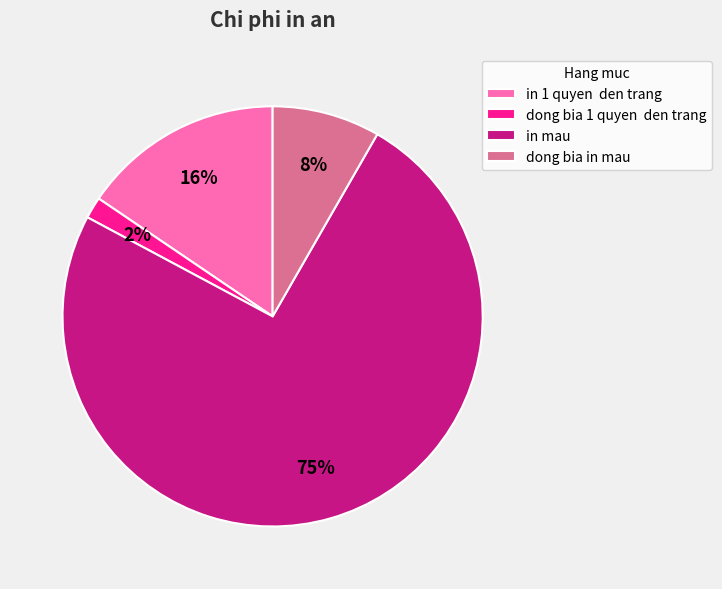

To the nearest percent, what percentage of the pie is dong bia 1 quyen den trang?

2%